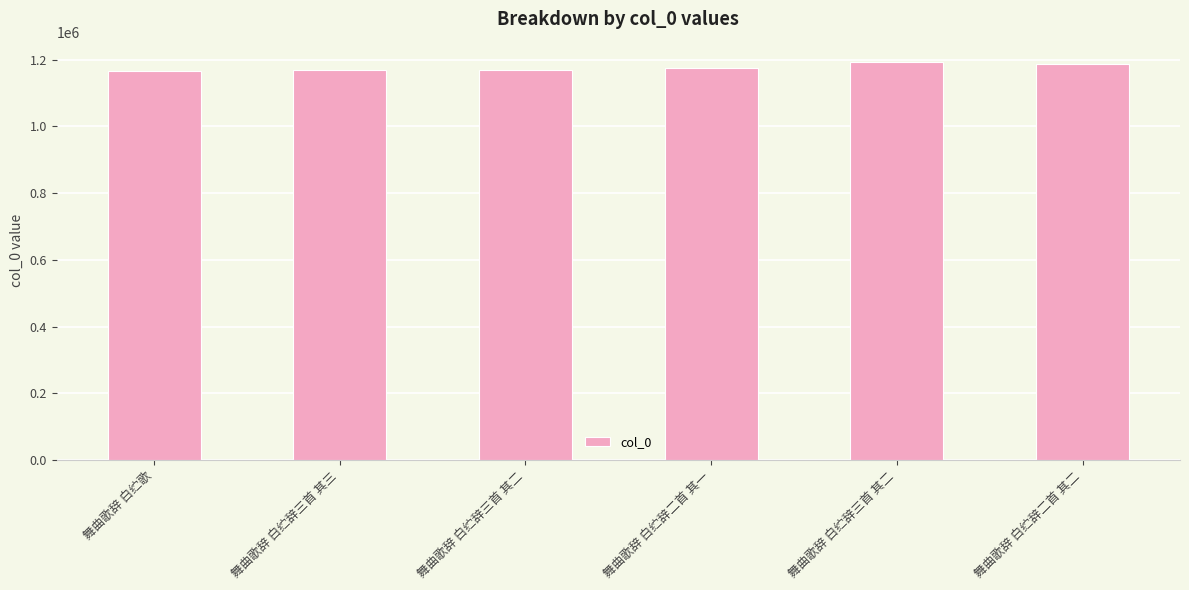

At which category does the chart reach its minimum across all series?

舞曲歌辞 白纻歌